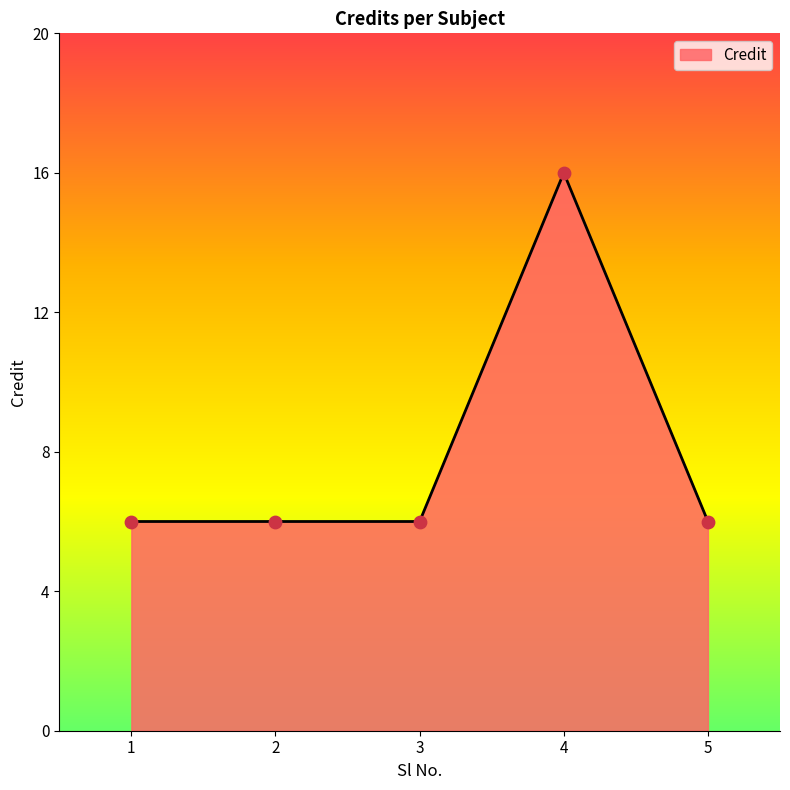

What is the ratio of the value at 1 to the value at 2?

1.0